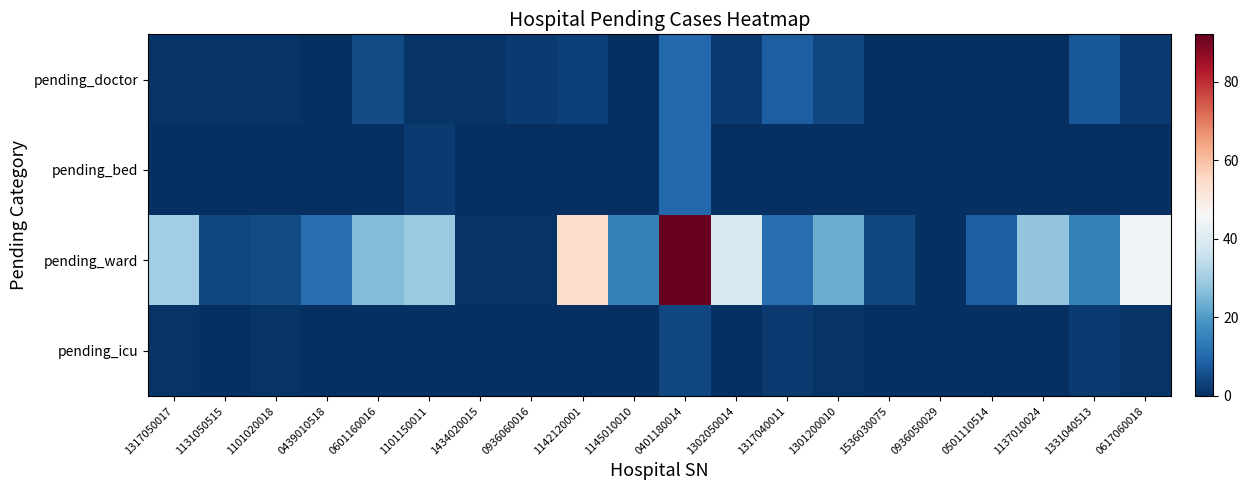

Reading left to right, transcribe all the data shown in this chart.

pending_doctor: 1317050017=1	1131050515=1	1101020018=1	0439010518=0	0601160016=5	1101150011=1	1434020015=1	0936060016=2	1142120001=3	1145010010=0	0401180014=10	1302050014=2	1317040011=8	1301200010=4	1536030075=0	0936050029=0	0501110514=0	1137010024=0	1331040513=7	0617060018=2
pending_bed: 1317050017=0	1131050515=0	1101020018=0	0439010518=0	0601160016=0	1101150011=2	1434020015=0	0936060016=0	1142120001=0	1145010010=0	0401180014=10	1302050014=0	1317040011=0	1301200010=0	1536030075=0	0936050029=0	0501110514=0	1137010024=0	1331040513=0	0617060018=0
pending_ward: 1317050017=30	1131050515=4	1101020018=5	0439010518=11	0601160016=26	1101150011=29	1434020015=1	0936060016=1	1142120001=54	1145010010=15	0401180014=92	1302050014=39	1317040011=11	1301200010=23	1536030075=4	0936050029=0	0501110514=8	1137010024=28	1331040513=15	0617060018=44
pending_icu: 1317050017=1	1131050515=0	1101020018=1	0439010518=0	0601160016=0	1101150011=0	1434020015=0	0936060016=0	1142120001=0	1145010010=0	0401180014=4	1302050014=0	1317040011=2	1301200010=1	1536030075=0	0936050029=0	0501110514=0	1137010024=0	1331040513=2	0617060018=1